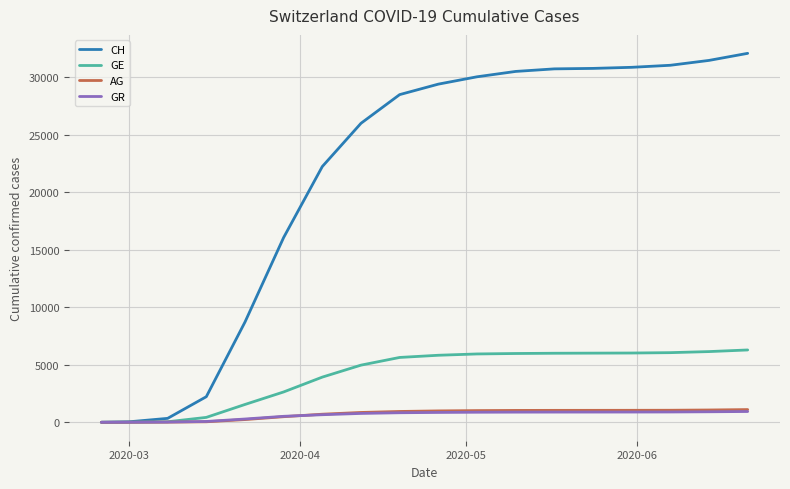

Which series has the widest spread of values?

CH